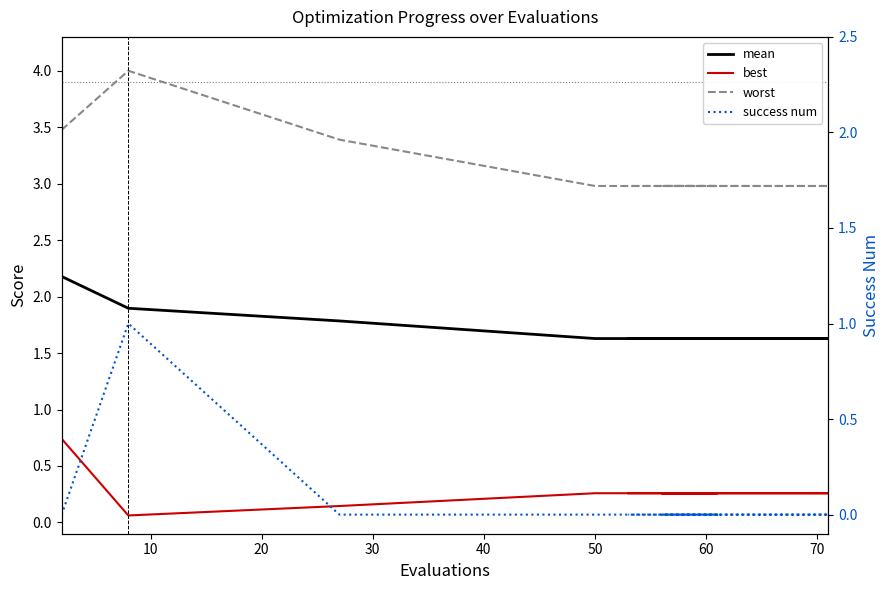

The mean series shows 0.4 at 14. True or false?

False